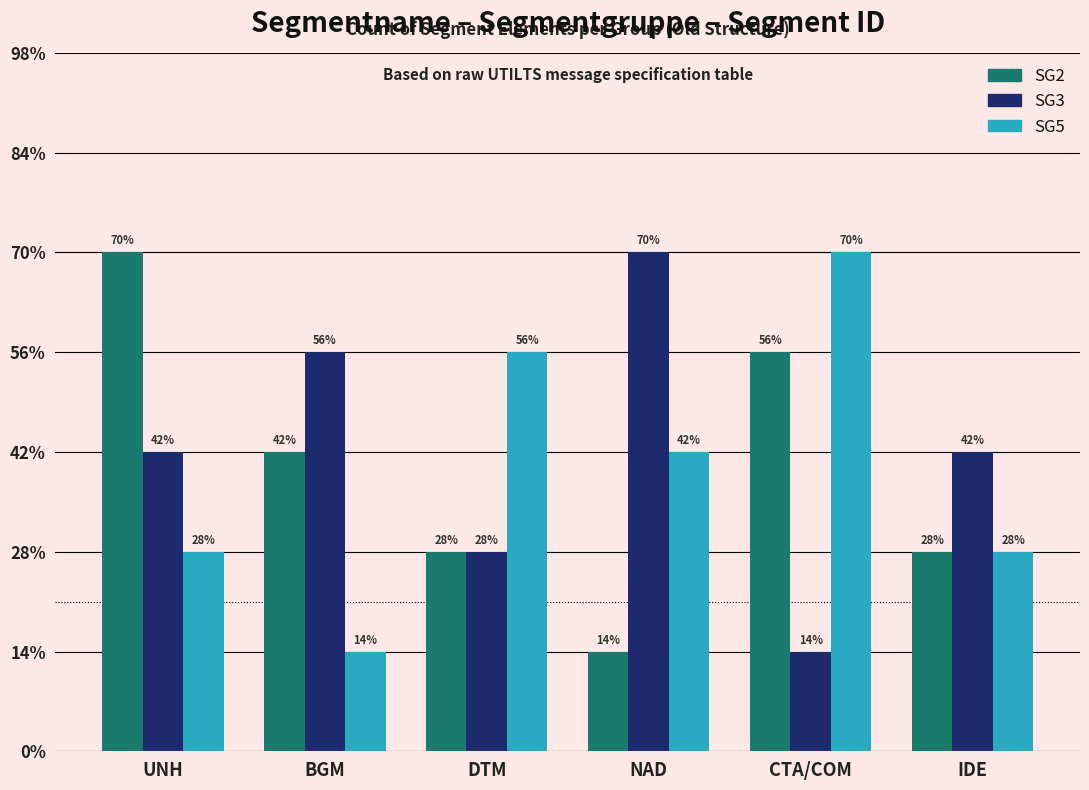

At which label does SG3 reach its peak?

NAD